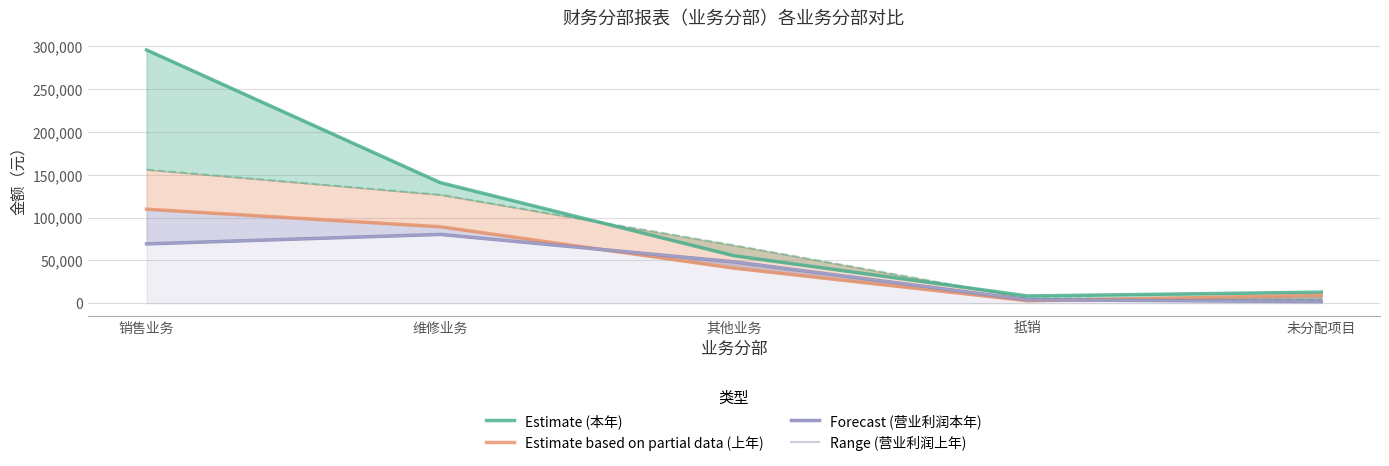

Which category has the highest value in the Range (营业利润上年) series?

维修业务